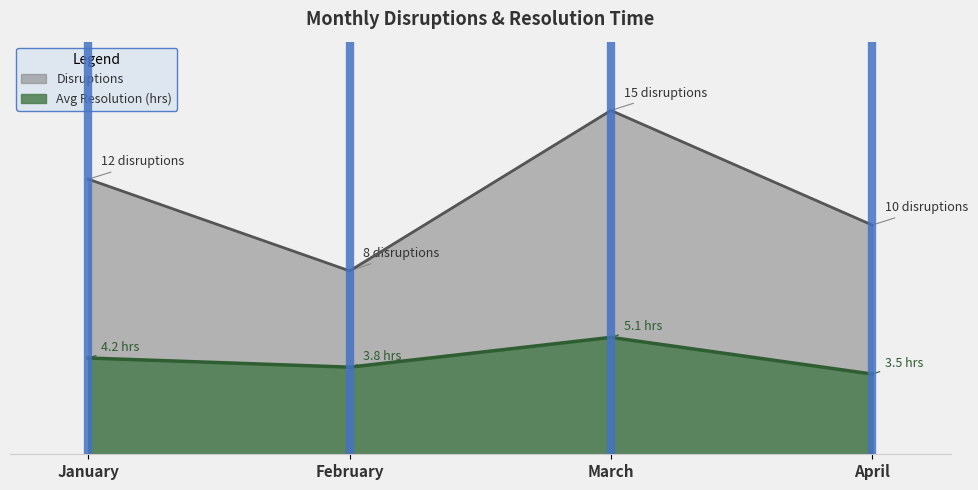

How many data points does each series have?

4